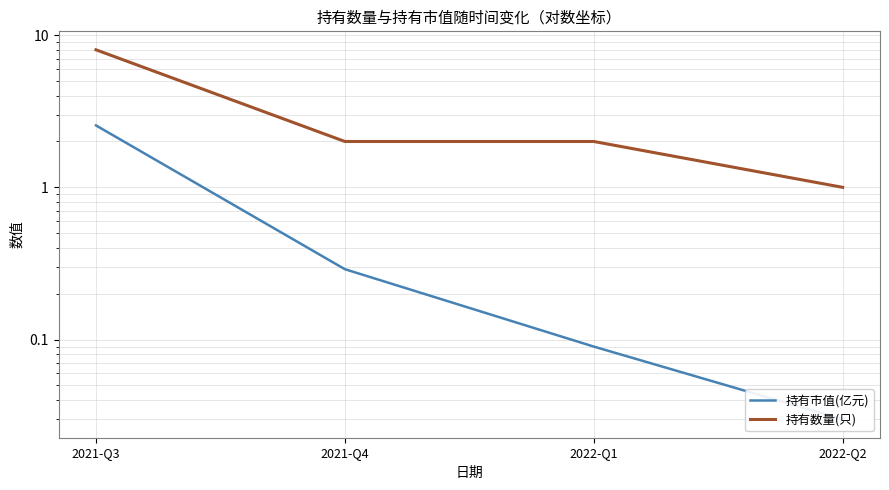

What is the label of the 3rd point from the left?

2022-Q1